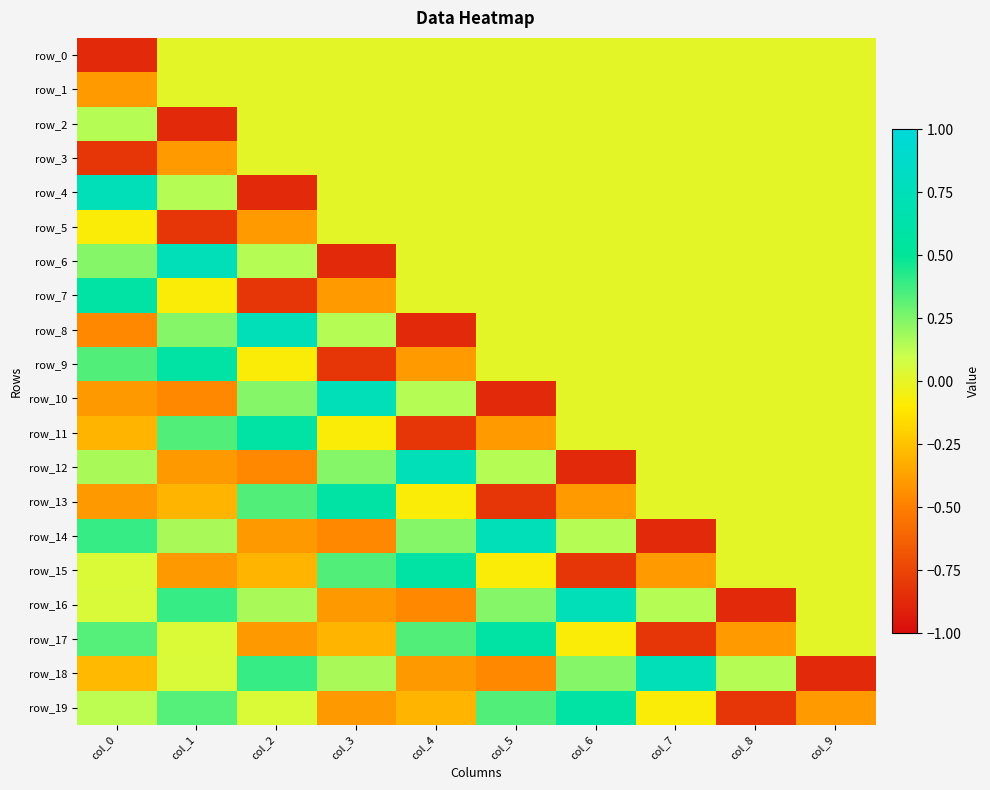

At which label is row_11 closest to 0?

col_6